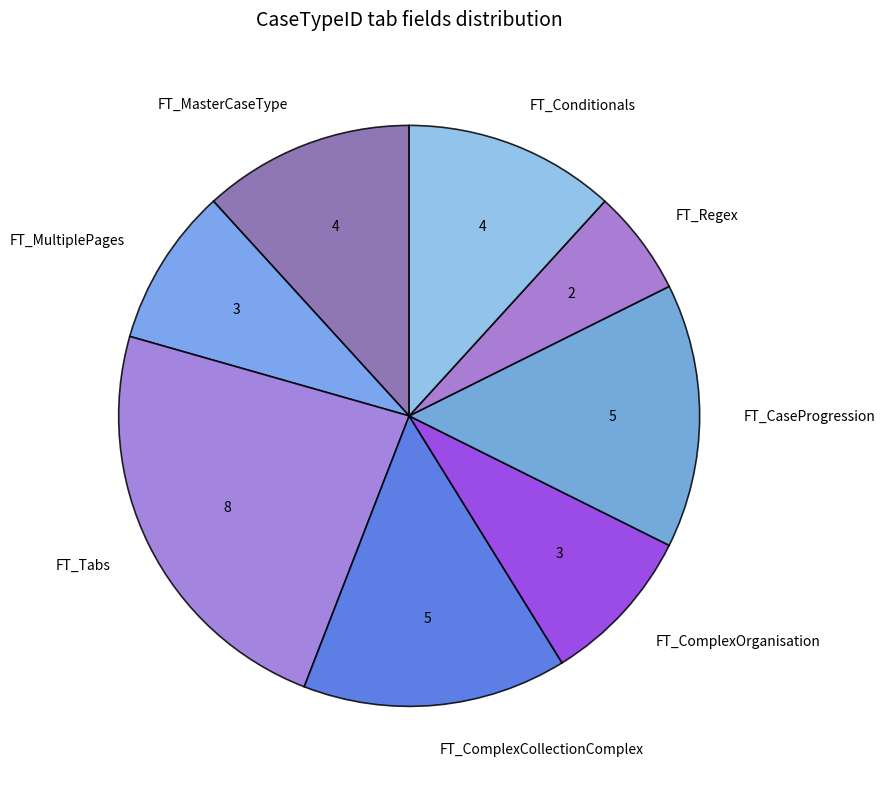

True or false: FT_Conditionals accounts for 1% of the total.

False